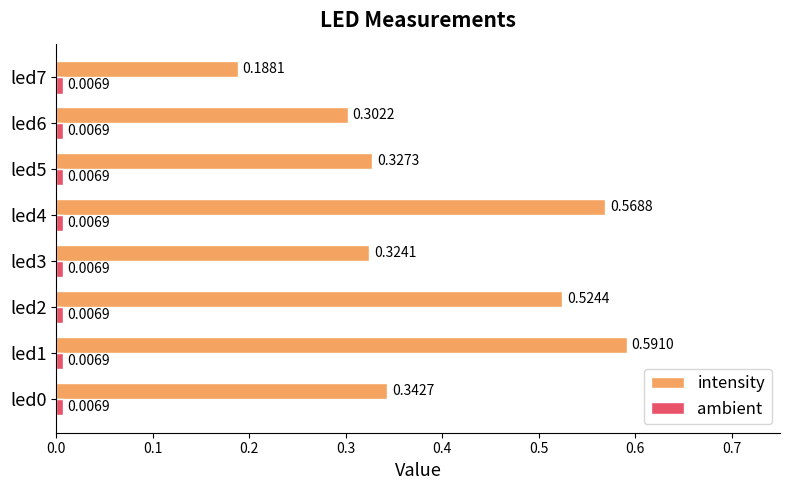

What is the difference between the maximum and minimum values in the intensity series?

0.4